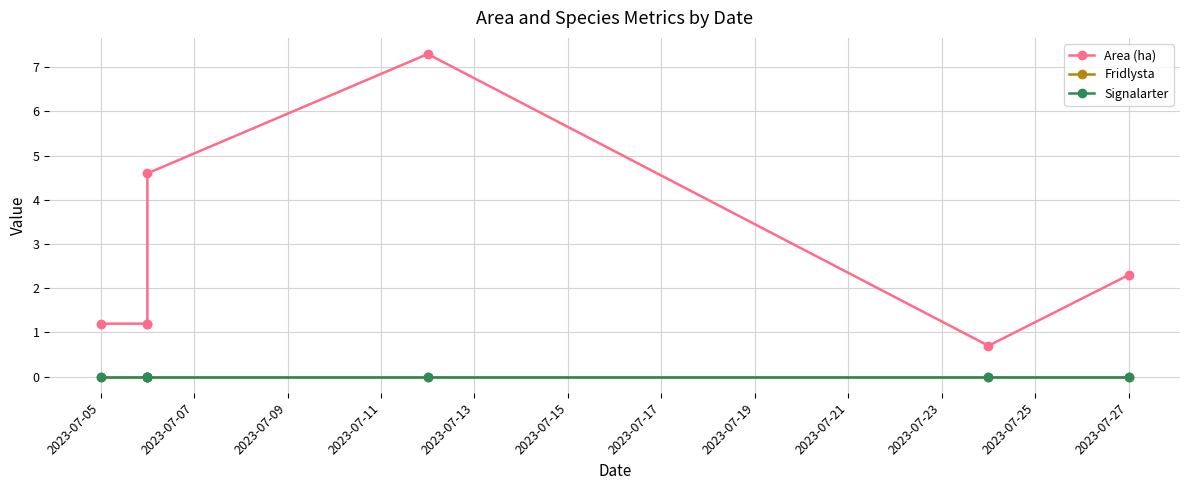

Is the value of Area (ha) at 2023-07-09 greater than the value of Fridlysta at 2023-07-17?

Yes